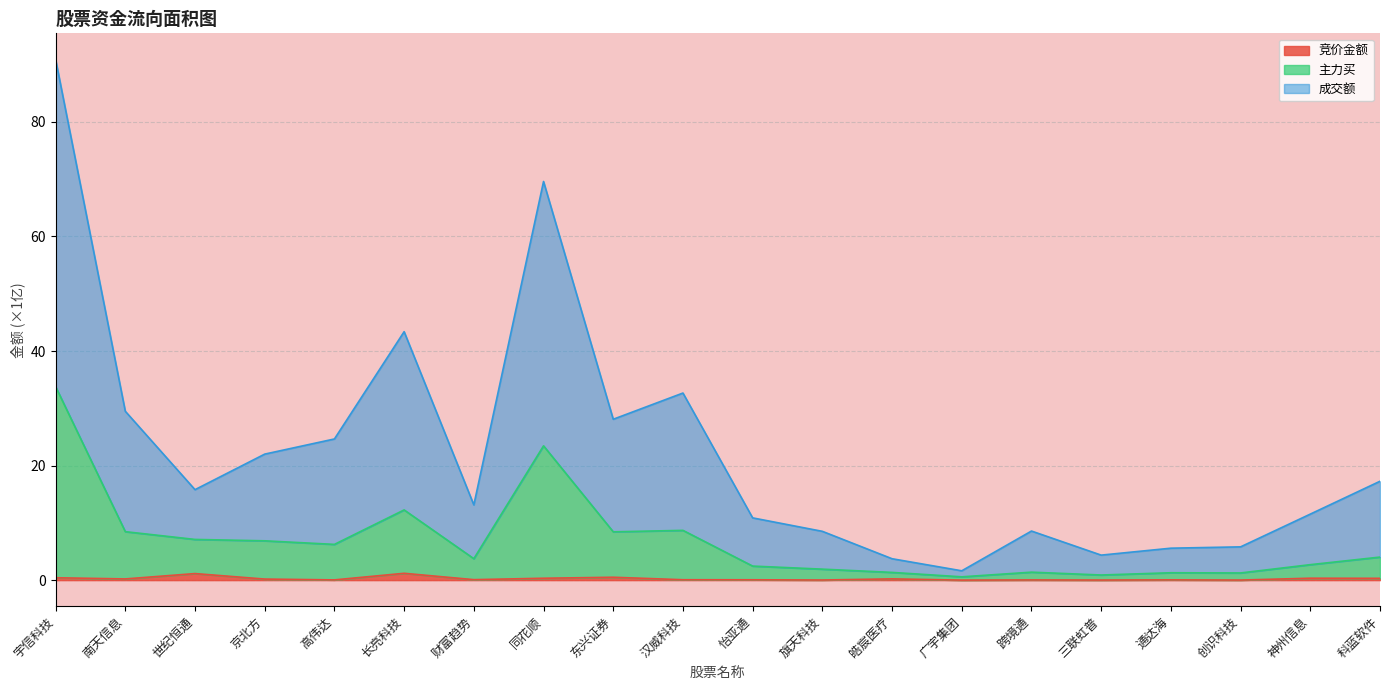

Rank the categories by 主力买 value from highest to lowest.

宇信科技, 同花顺, 长亮科技, 汉威科技, 南天信息, 东兴证券, 世纪恒通, 京北方, 高伟达, 科蓝软件, 财富趋势, 神州信息, 怡亚通, 旗天科技, 跨境通, 皓宸医疗, 通达海, 创识科技, 三联虹普, 广宇集团